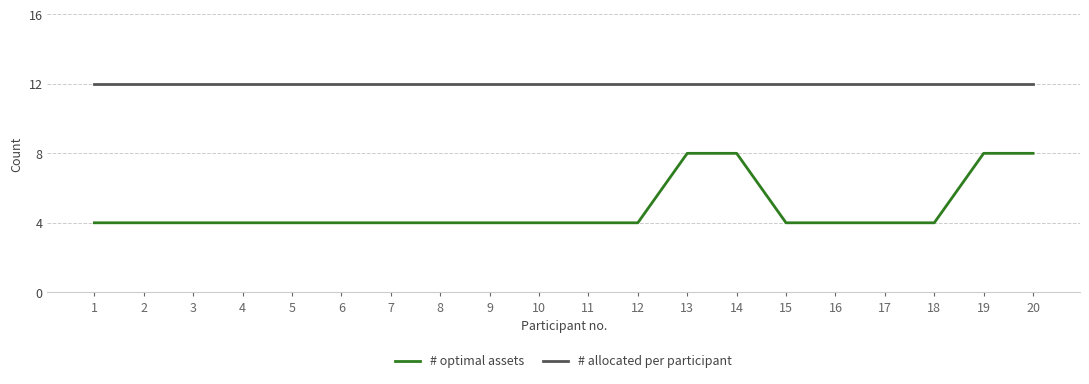

Reading right to left, list all the values displayed in this chart.

# optimal assets: 20=8	19=8	18=4	17=4	16=4	15=4	14=8	13=8	12=4	11=4	10=4	9=4	8=4	7=4	6=4	5=4	4=4	3=4	2=4	1=4
# allocated per participant: 20=12	19=12	18=12	17=12	16=12	15=12	14=12	13=12	12=12	11=12	10=12	9=12	8=12	7=12	6=12	5=12	4=12	3=12	2=12	1=12